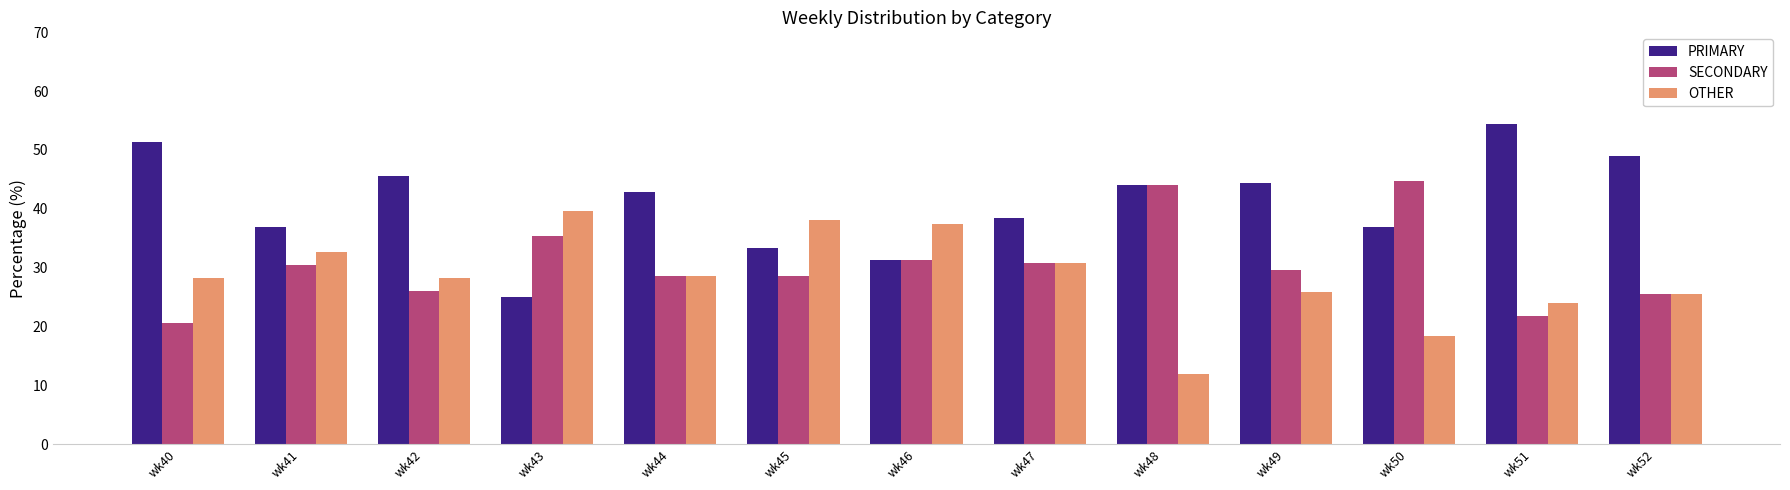

List the series in order of their overall mean, lowest first.

OTHER, SECONDARY, PRIMARY